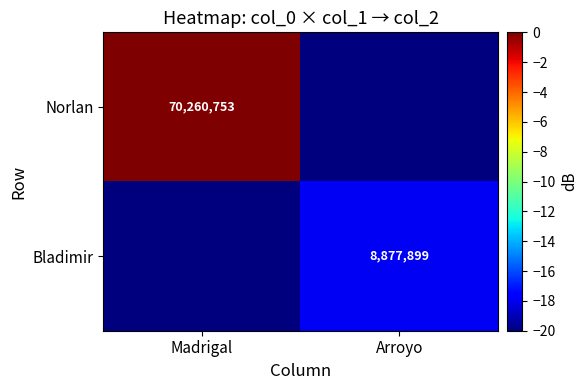

At how many categories does at least one series exceed -8?

1